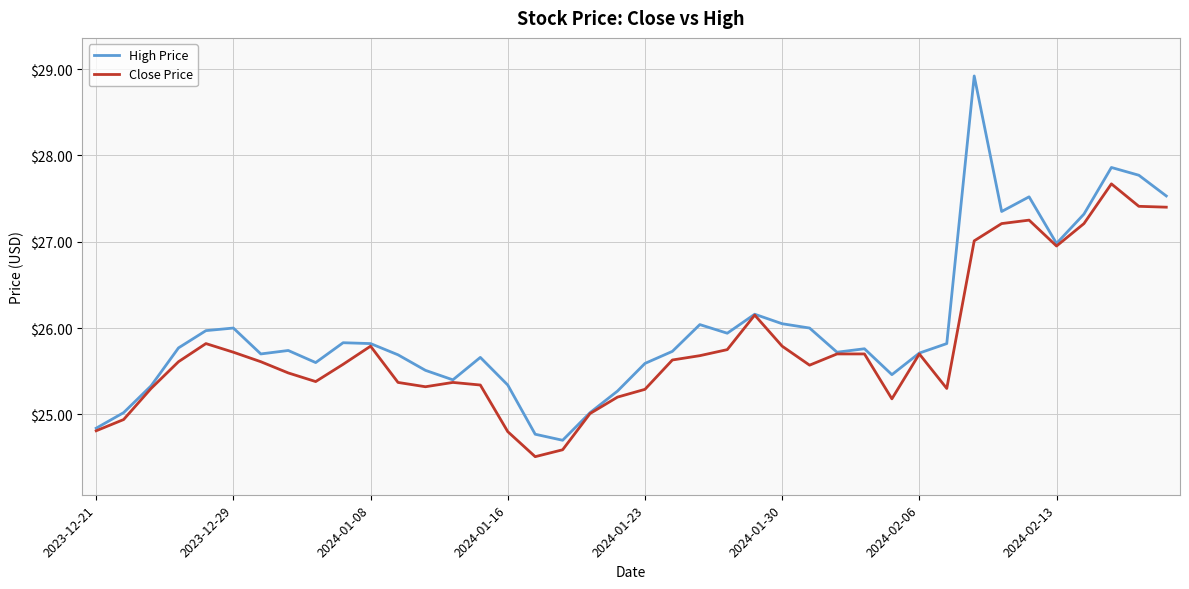

How many lines are shown in the chart?

2